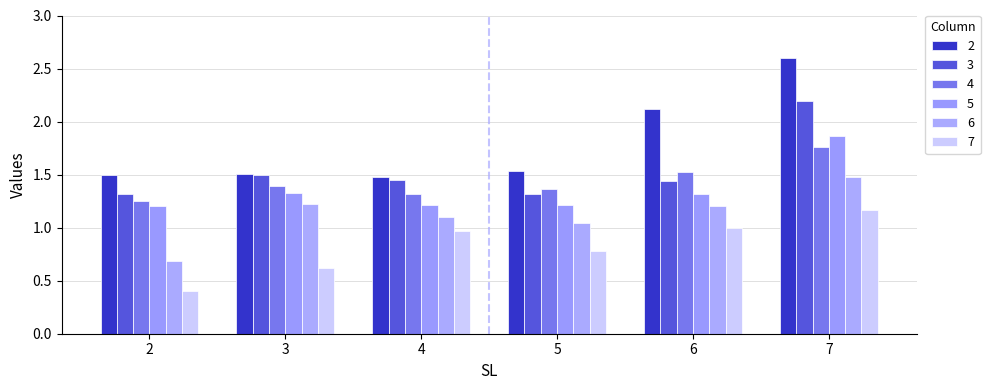

Are the bars horizontal?

No